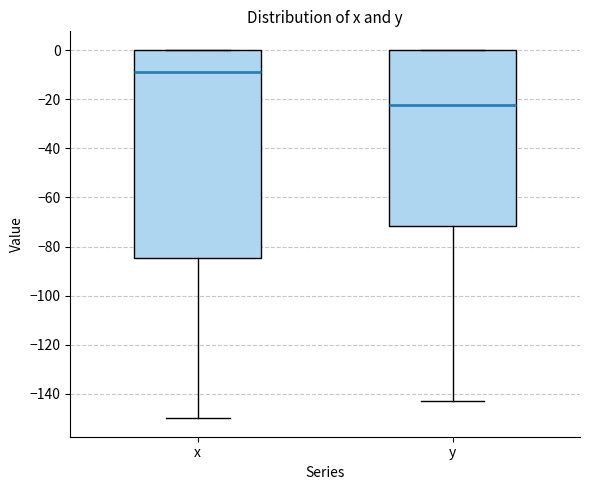

Reading left to right, transcribe this box plot: for each box, give where its median line is, the range the box spans, and where its two whiskers end, as read against the y-axis. The values are not printed on the chart, so give them approximately, as read against the axis.

x: median -10, box -84 to 0, whiskers -150 to 0
y: median -22, box -72 to 0, whiskers -142 to 0